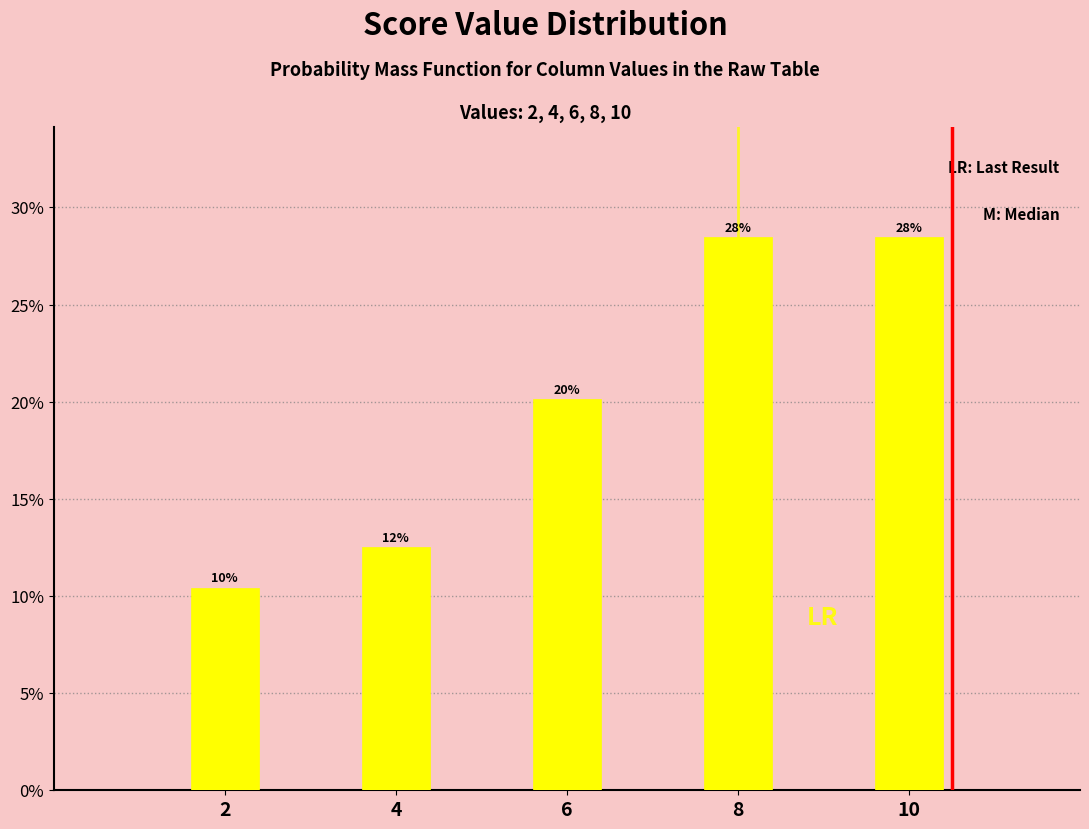

Does the chart contain any negative values?

No